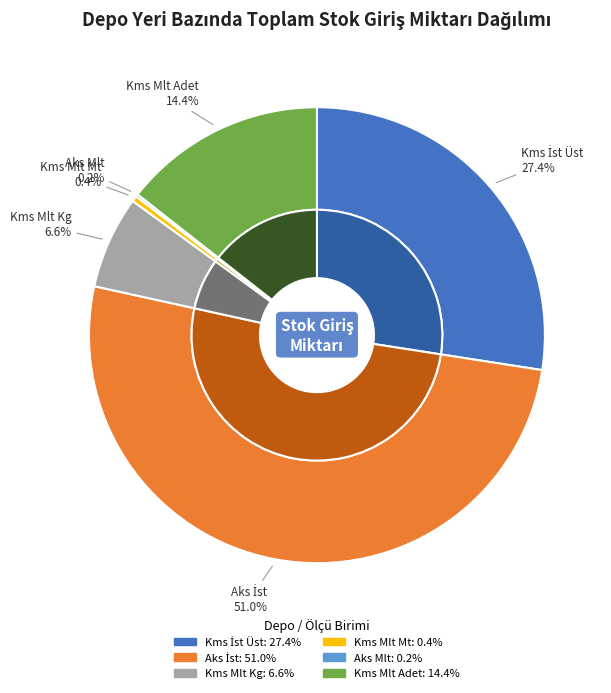

What percentage is the 1001\1102 110 Aks İst (Metre) slice, to the nearest percent?

51%